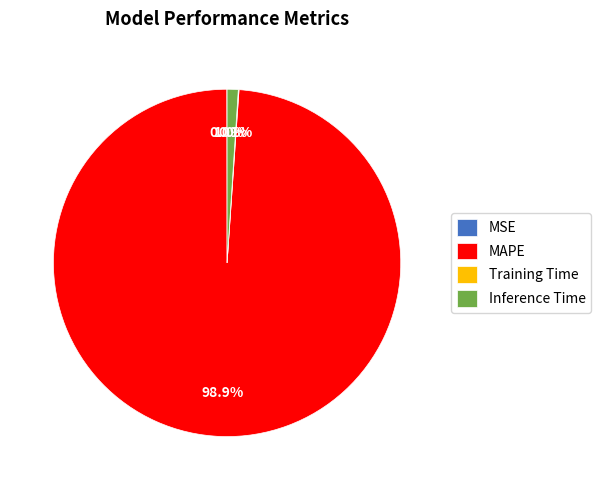

To the nearest percent, what percentage of the pie is Inference Time?

1%